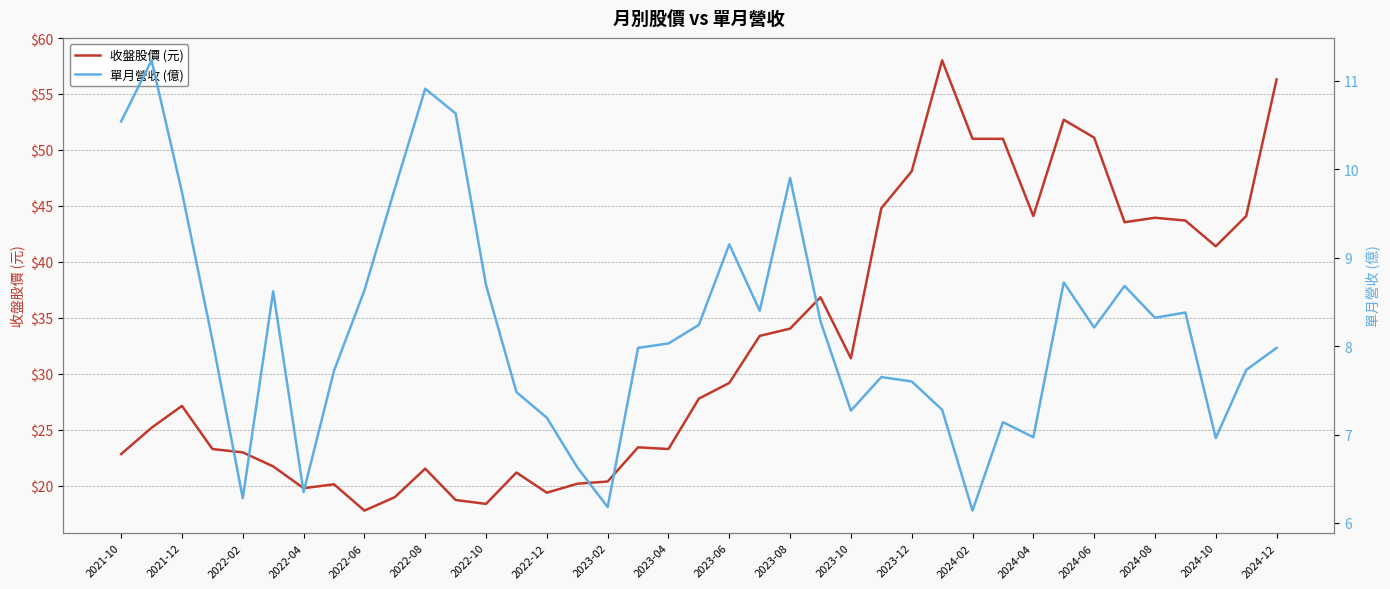

The 收盤股價 (元) series shows 76.1 at 2024-02. True or false?

False